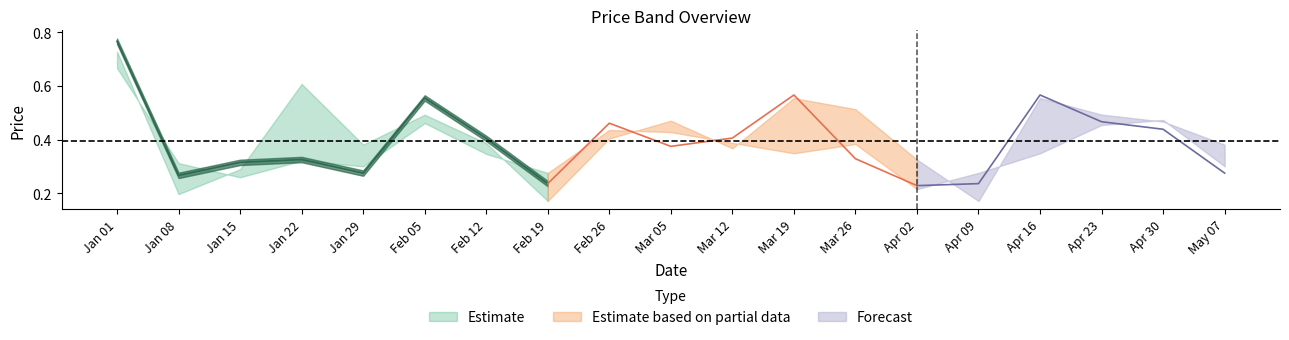

Which category has the lowest value in the High series?

2023-02-19